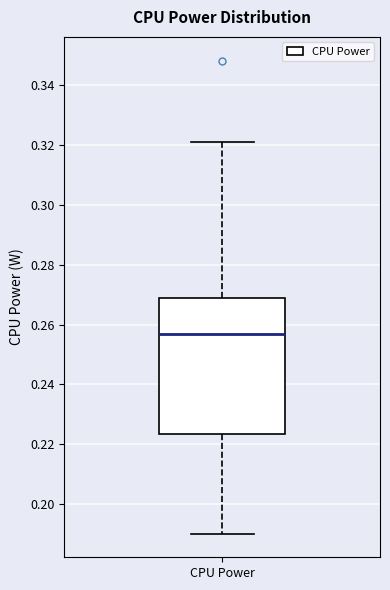

Read this box plot against the y-axis: the position of the median line, the range covered by the box, and the ends of both whiskers. The values are not printed on the chart, so give them approximately, as read against the axis.

median 0.256, box 0.224 to 0.268, whiskers 0.190 to 0.322